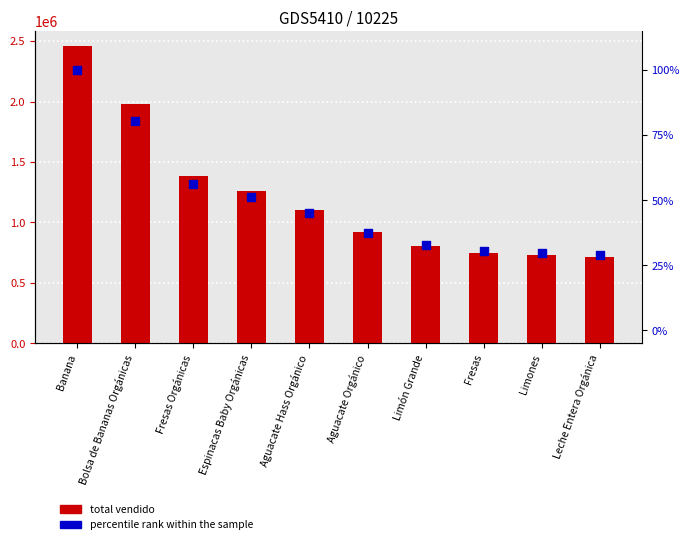

What are all the series names shown in the legend?

total vendido, percentile rank within the sample